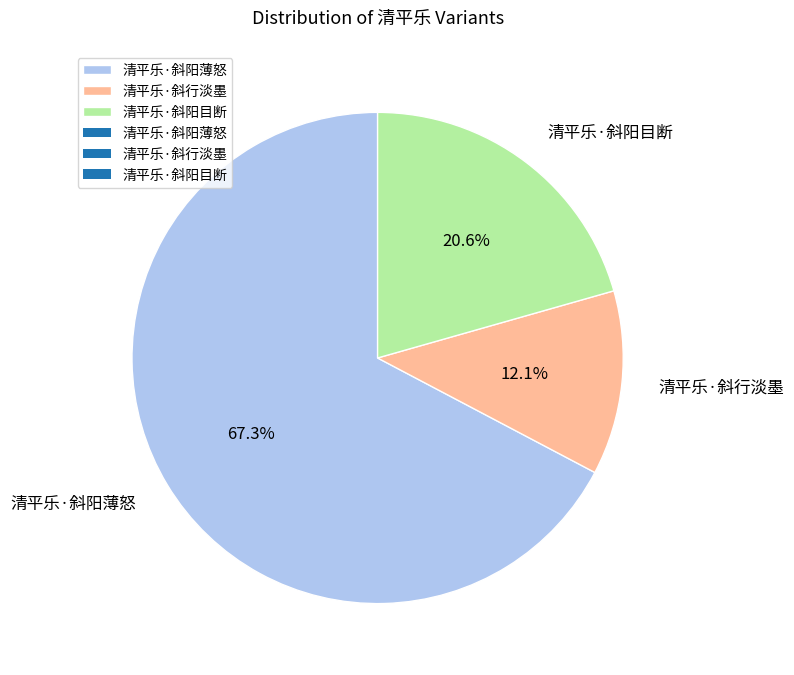

To the nearest percent, what is the difference between the largest and smallest slice percentages?

55%